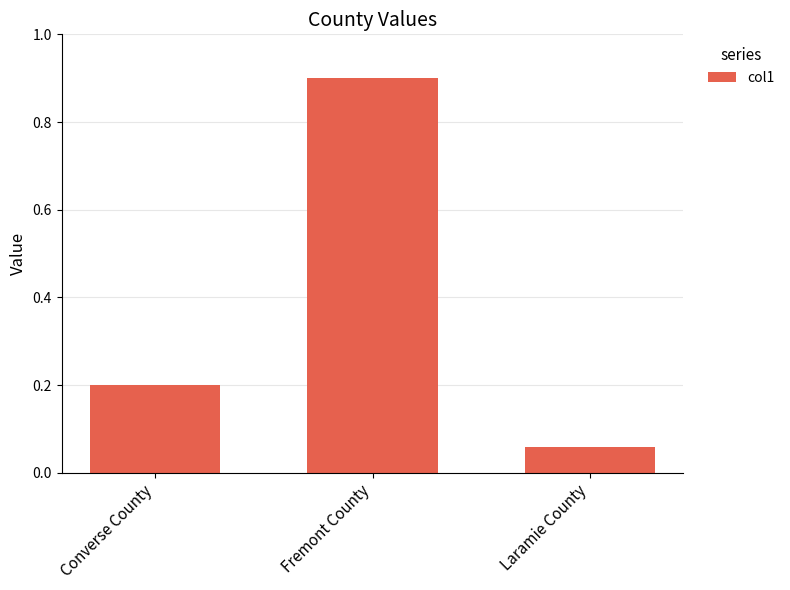

What is the maximum value shown in the chart?

0.9